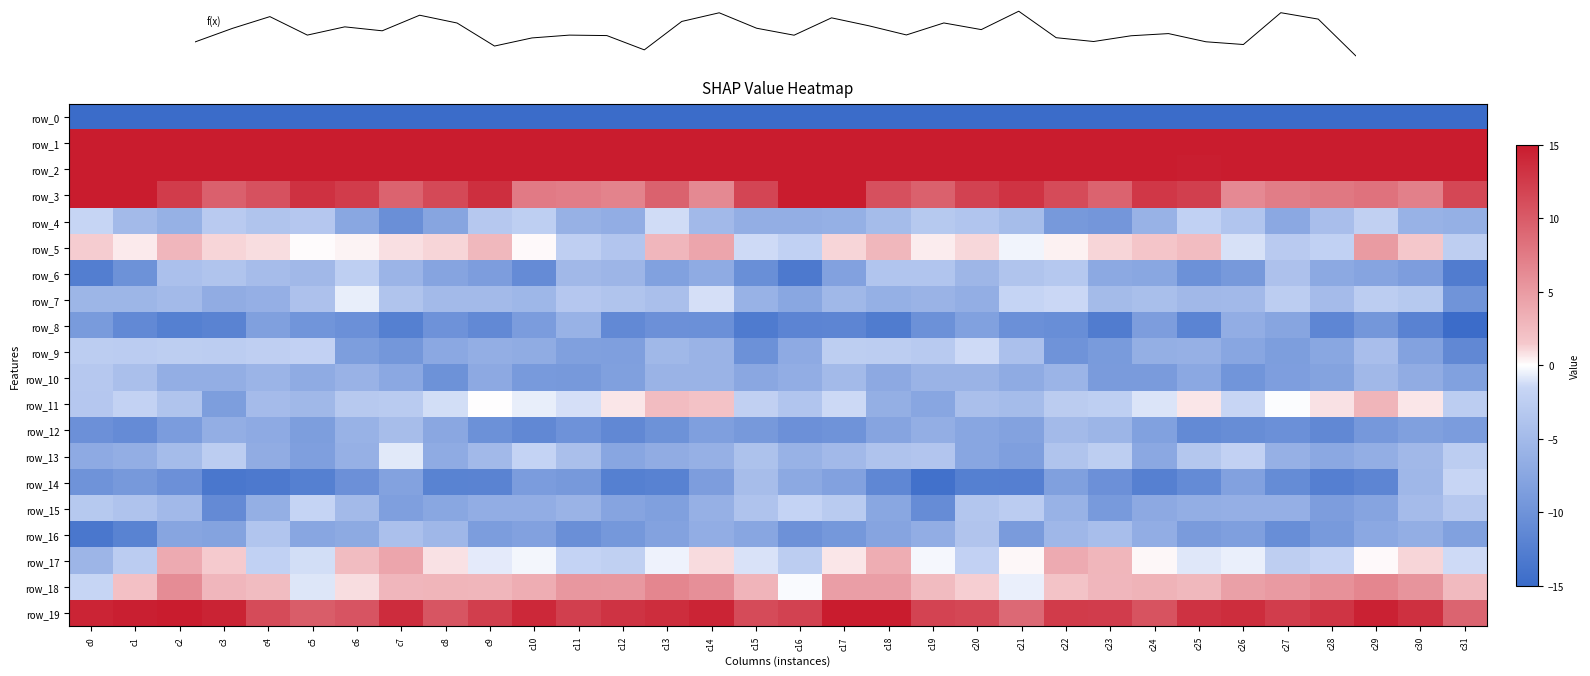

How many distinct data groups are displayed?

21